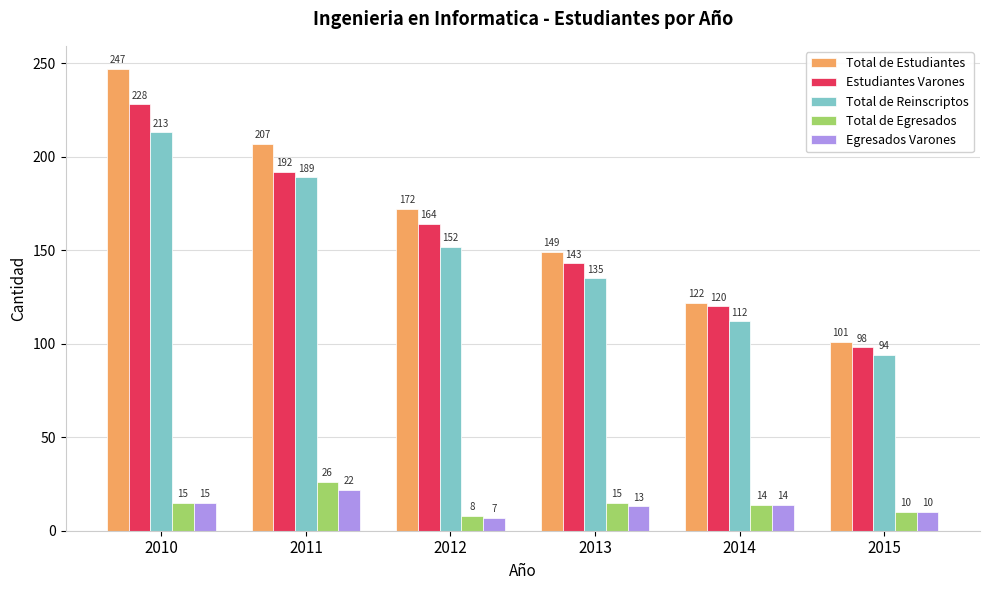

True or false: Total de Estudiantes has a value of 172 at 2012.

True